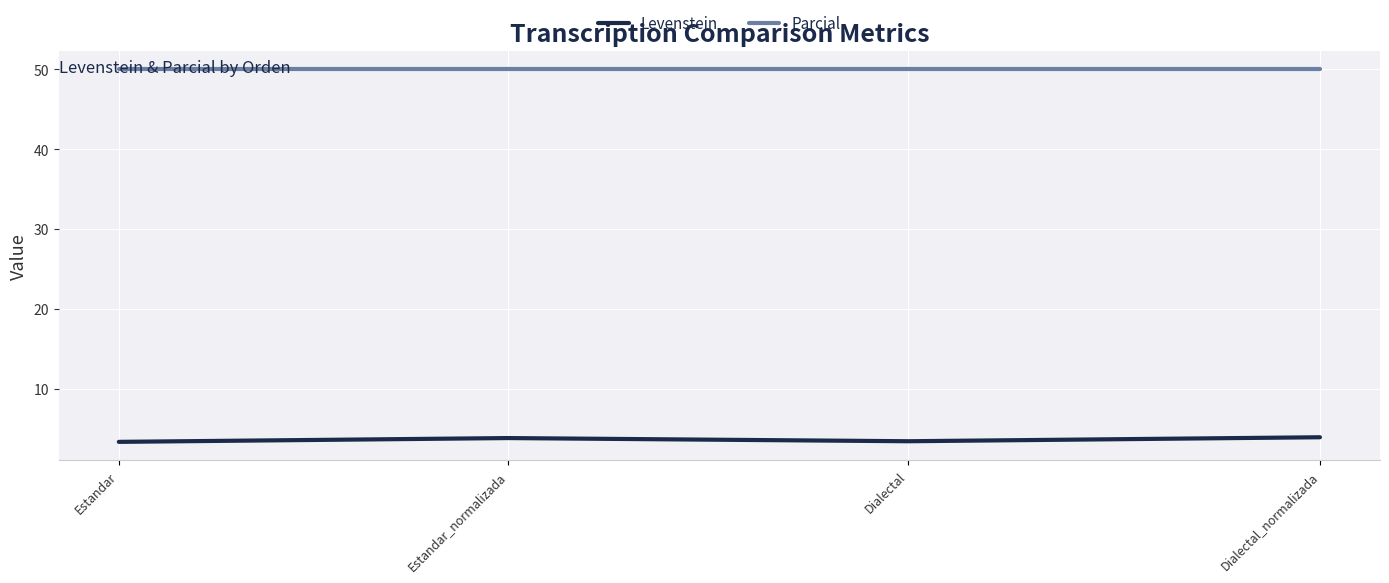

What is the lowest value of the Parcial series?

50.0